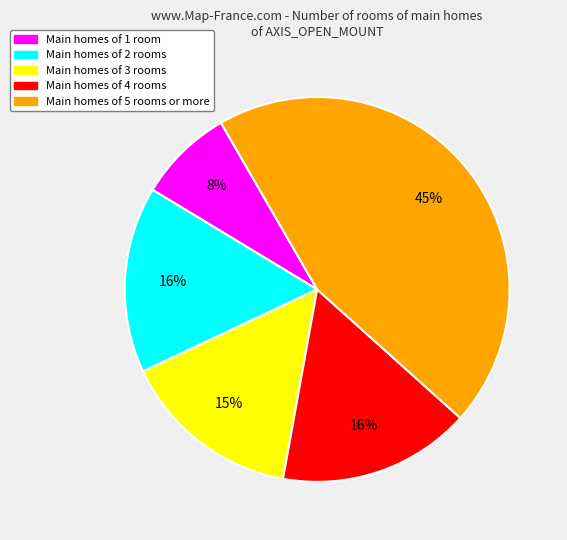

Which slice is the smallest?

Main homes of 1 room